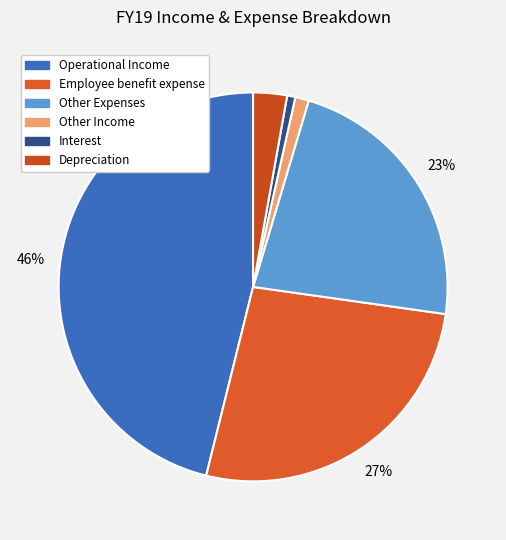

Which slice is the smallest?

Interest